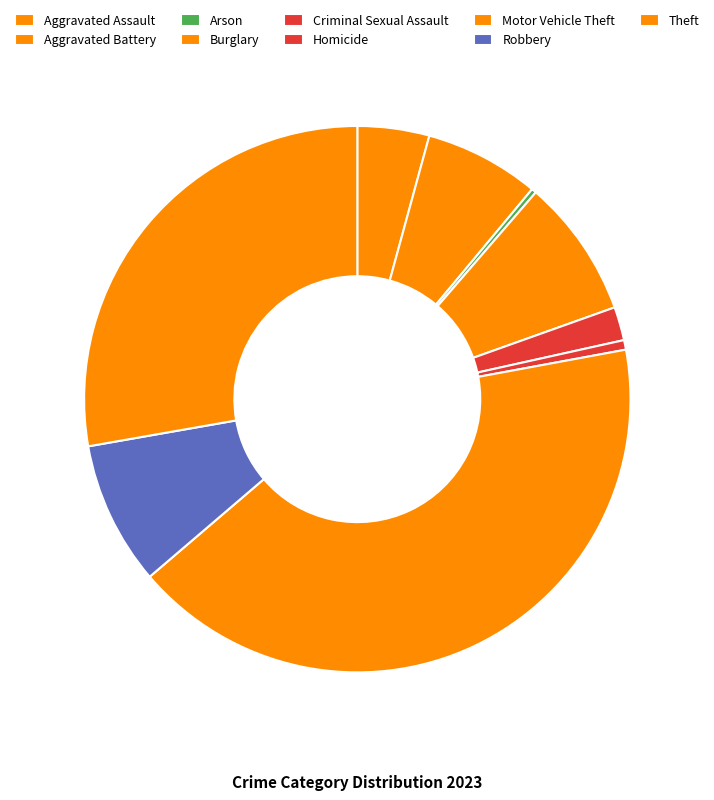

What is the change in value from Robbery to Theft?

+68